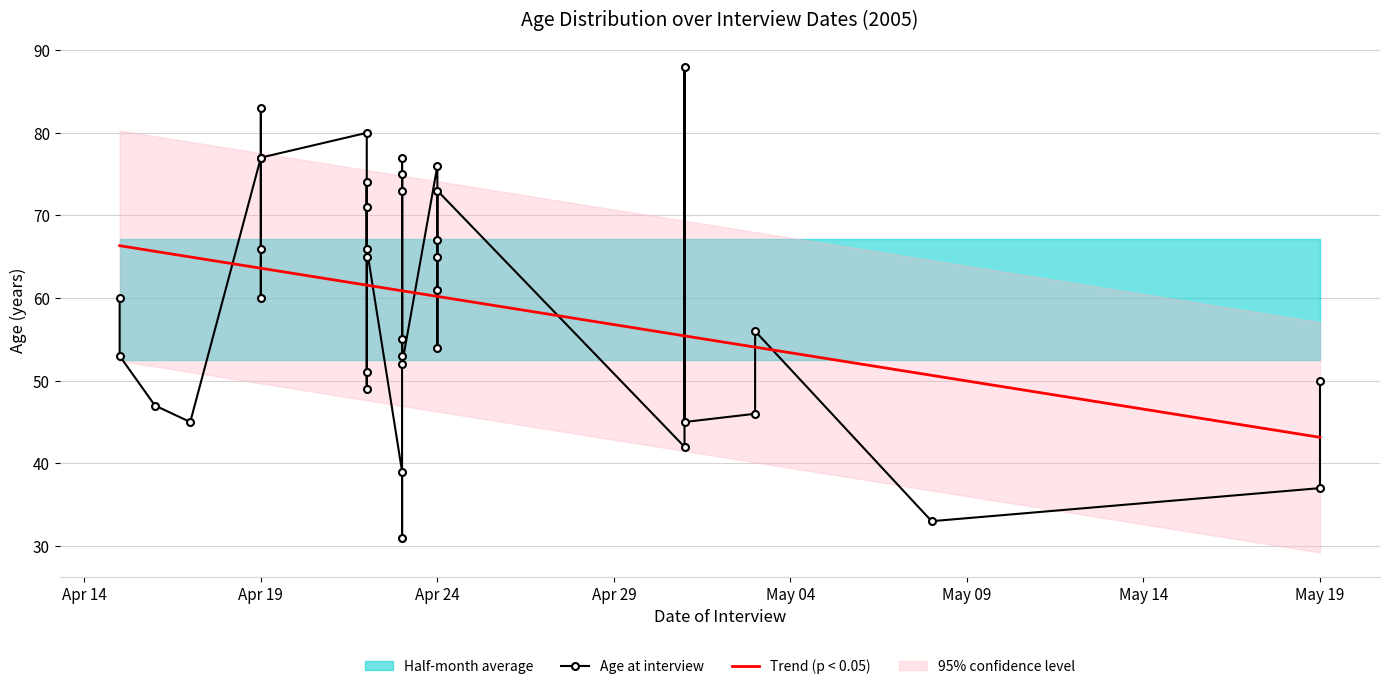

What is the average value of the Trend (p < 0.05) series?

59.8